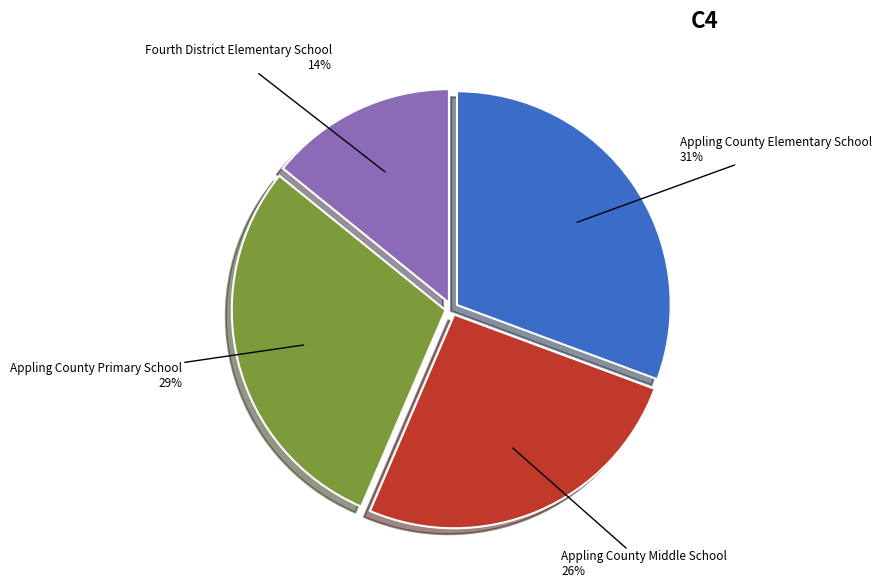

To the nearest percent, what is the average slice percentage?

25%